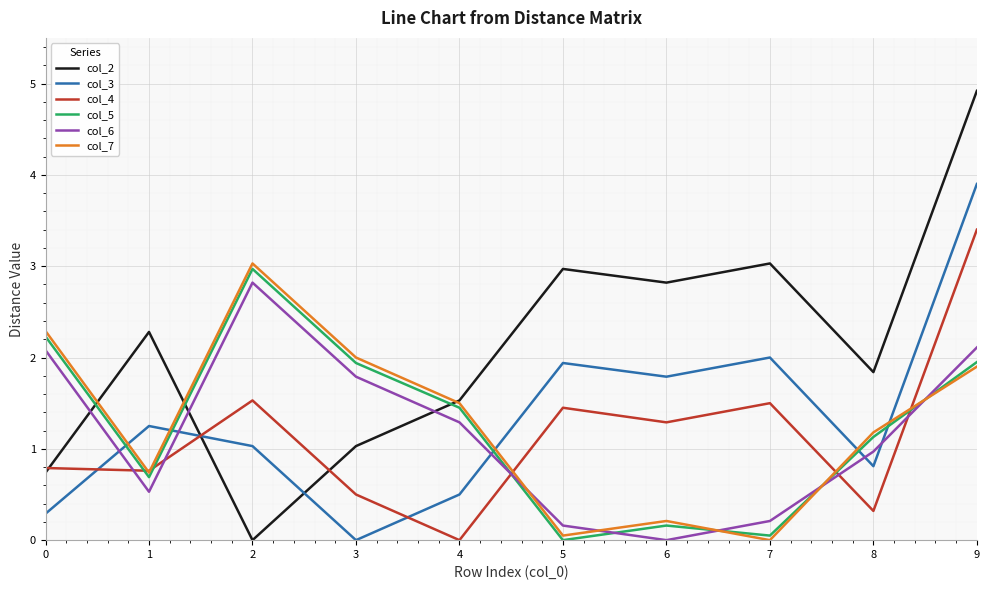

Is it true that col_4 equals 3.4 at 9?

True